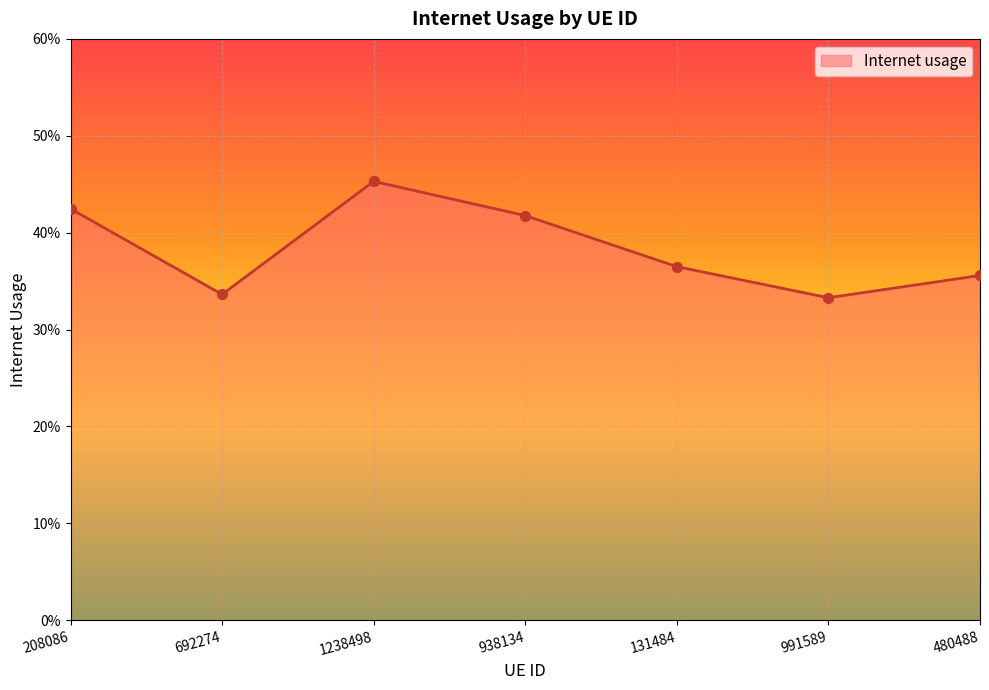

Does the chart have visible grid lines?

Yes